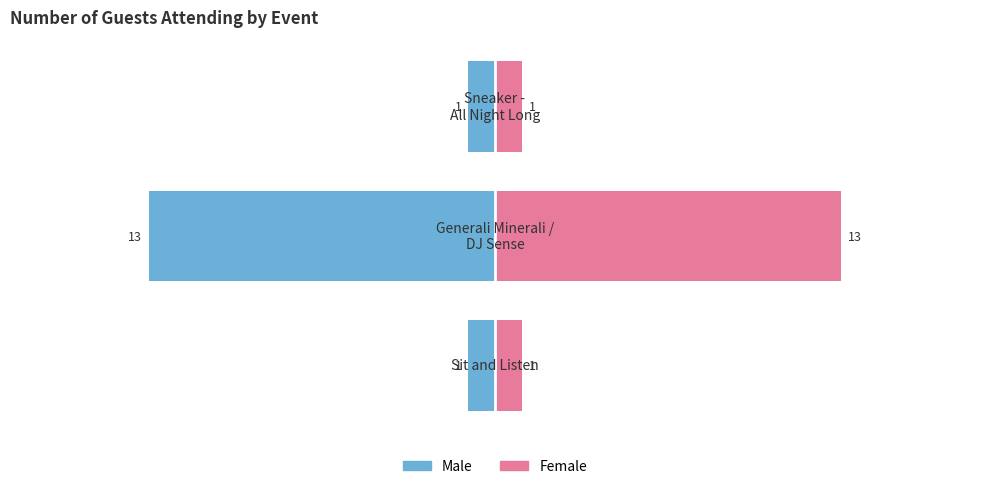

What is the sum of the Female values at 0 and 1?

14